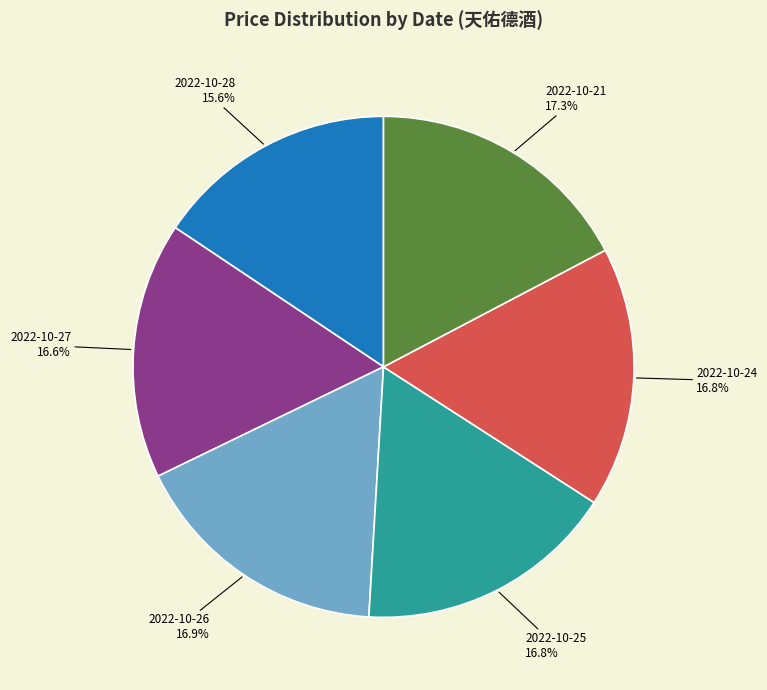

How many segments does this pie chart have?

6